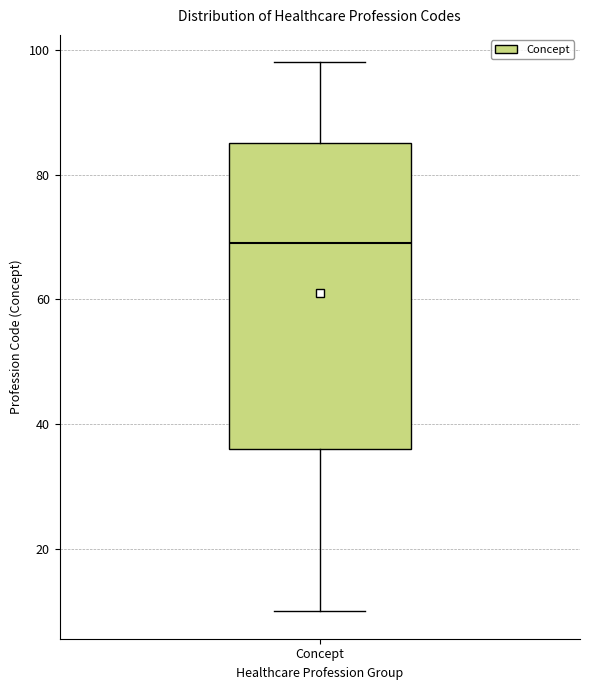

Read this box plot against the y-axis: the position of the median line, the range covered by the box, and the ends of both whiskers. The values are not printed on the chart, so give them approximately, as read against the axis.

median 70, box 36 to 86, whiskers 10 to 98